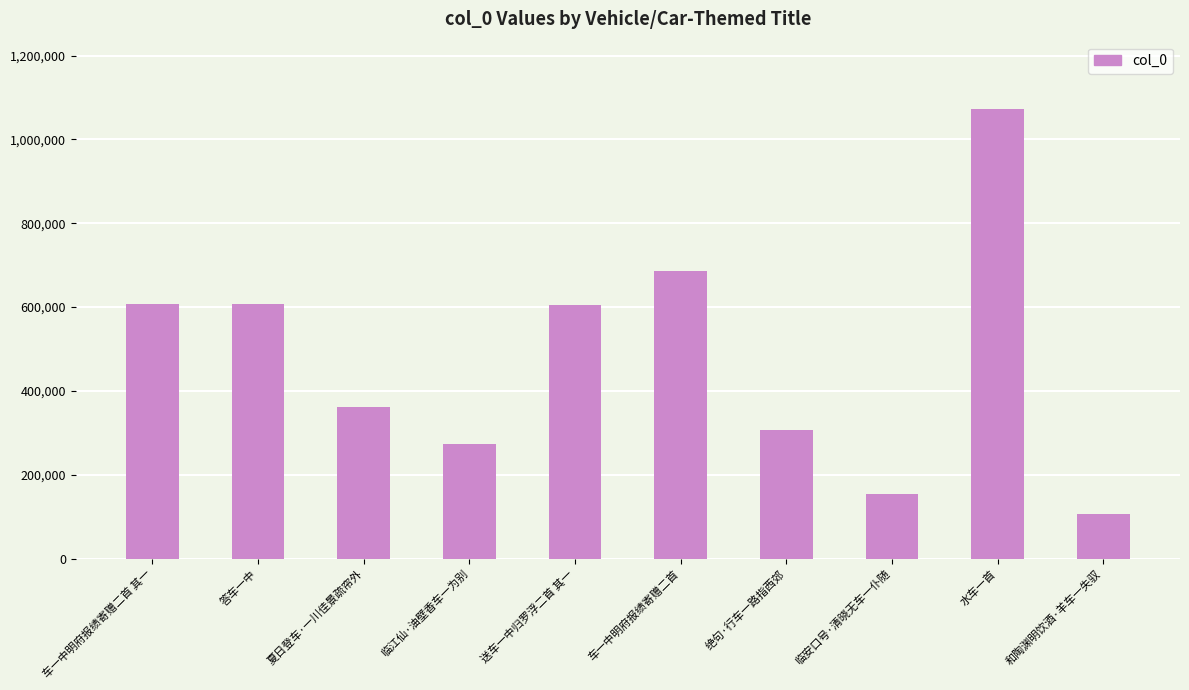

What is the smallest value displayed?

107036